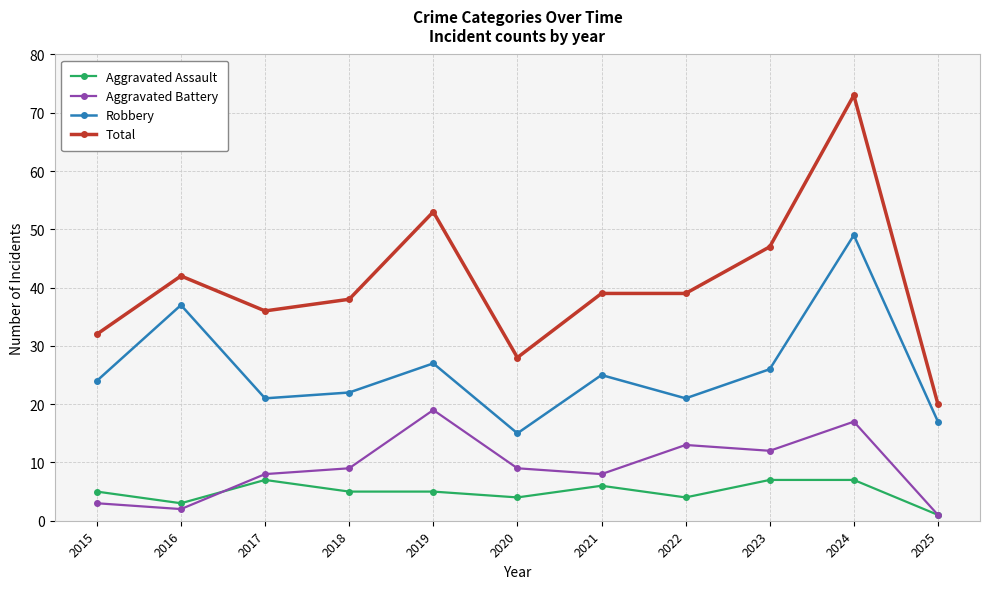

At which category does Aggravated Battery reach its first local peak?

2019